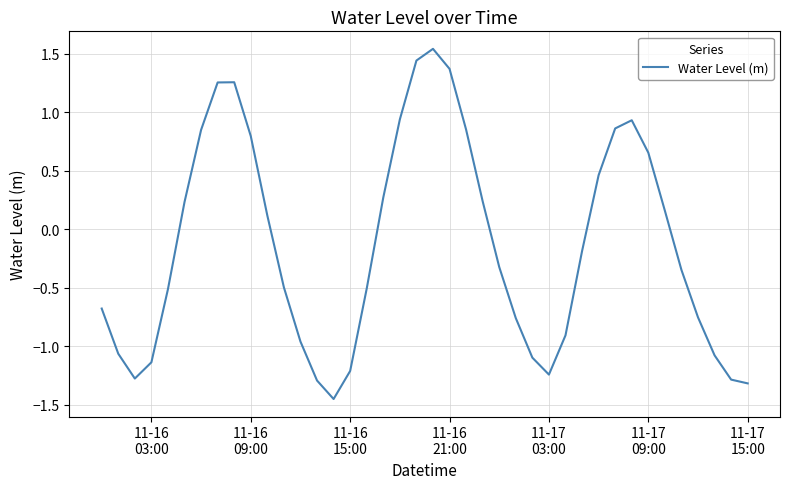

What is the difference between the maximum and minimum values?

3.0